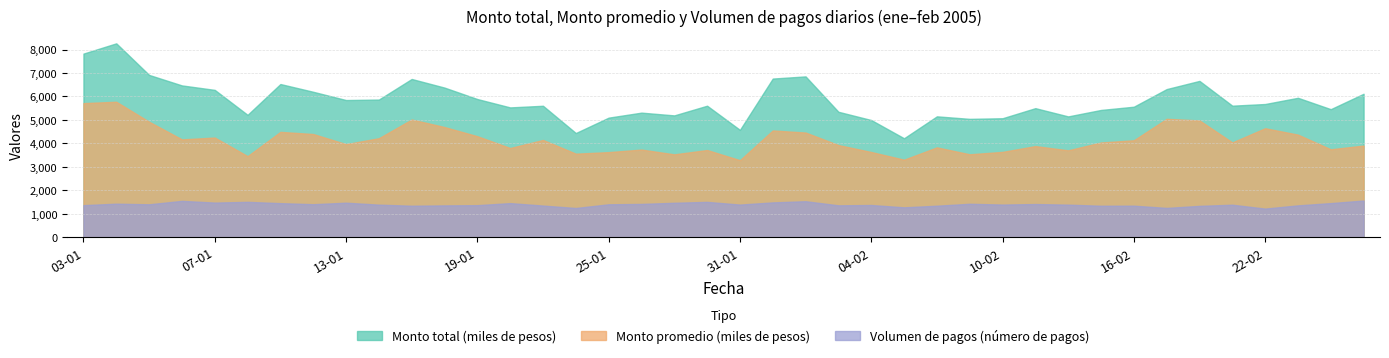

Which series has the largest range (max minus min)?

Monto total (miles de pesos)